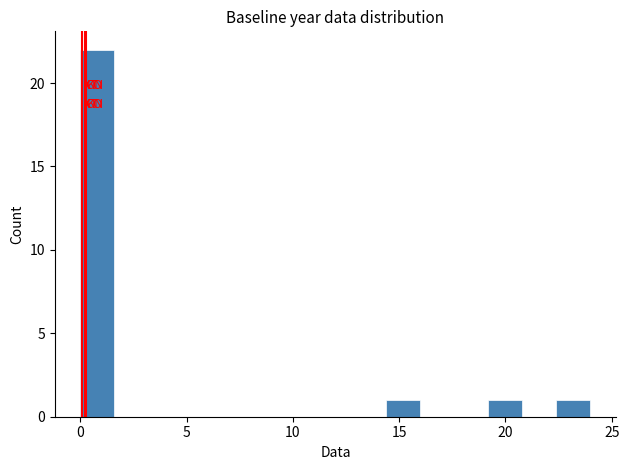

Around what value on the x-axis is the tallest bar? Give the approximate position of its centre, as read against the axis.

1.0